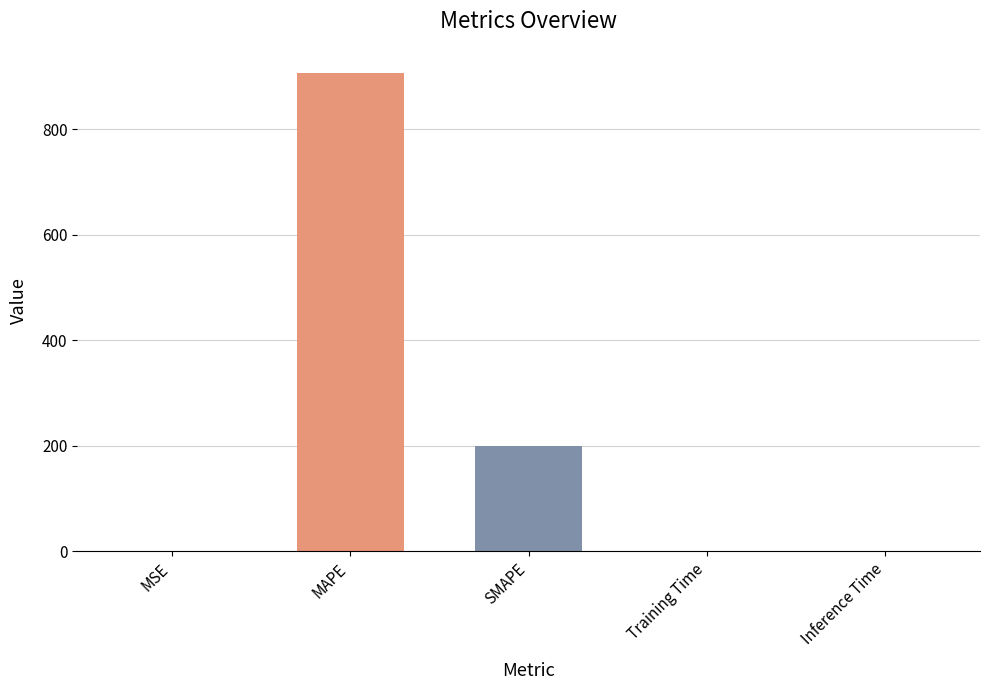

Is it true that the value at MAPE is 183.2?

False